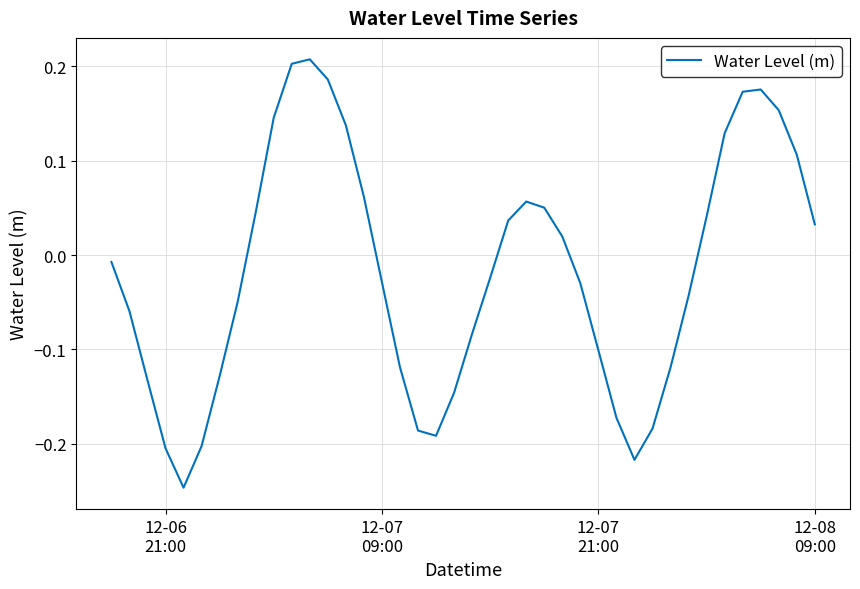

What is the difference between the maximum and minimum values?

0.5